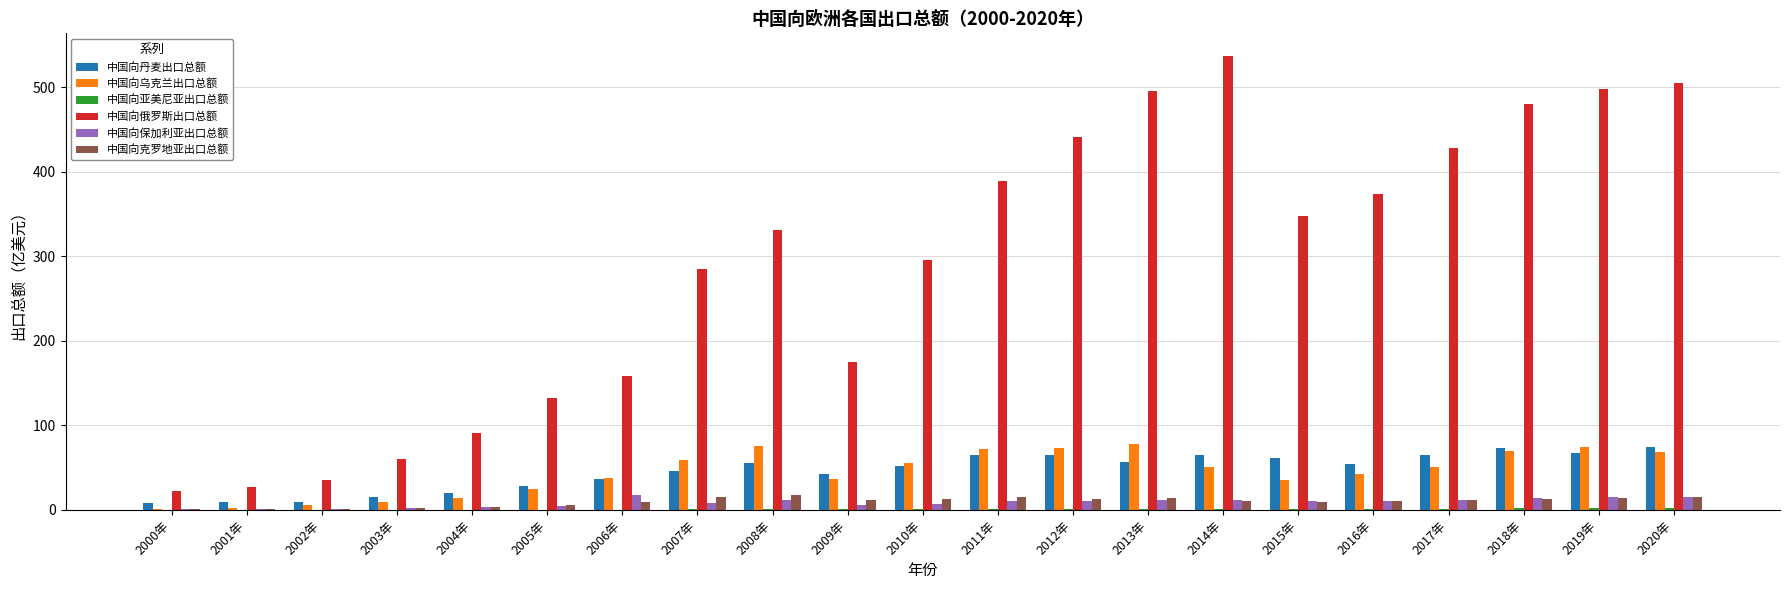

The value of 中国向丹麦出口总额 at 2015年 is 61.5. True or false?

True